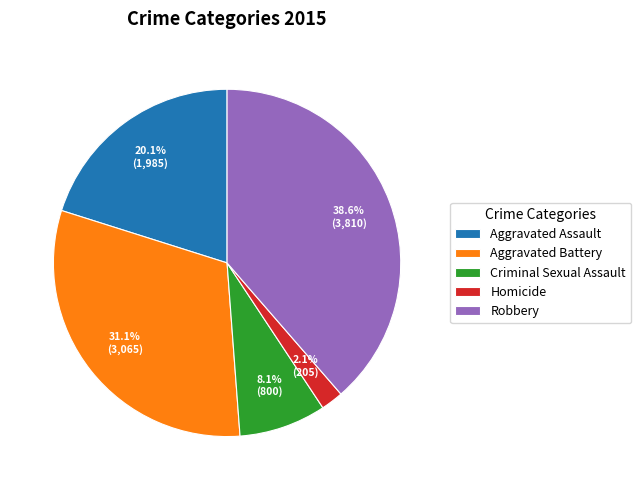

Does Aggravated Assault account for over 50% of the chart?

No